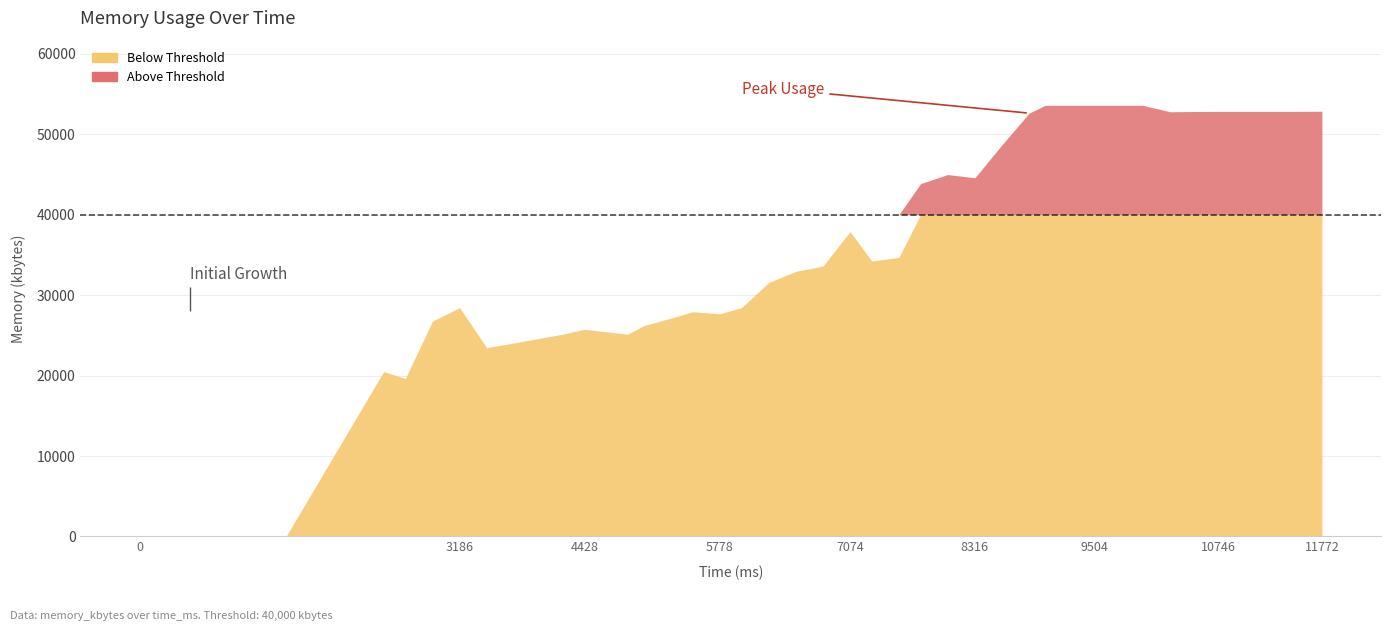

What is the average value?

36456